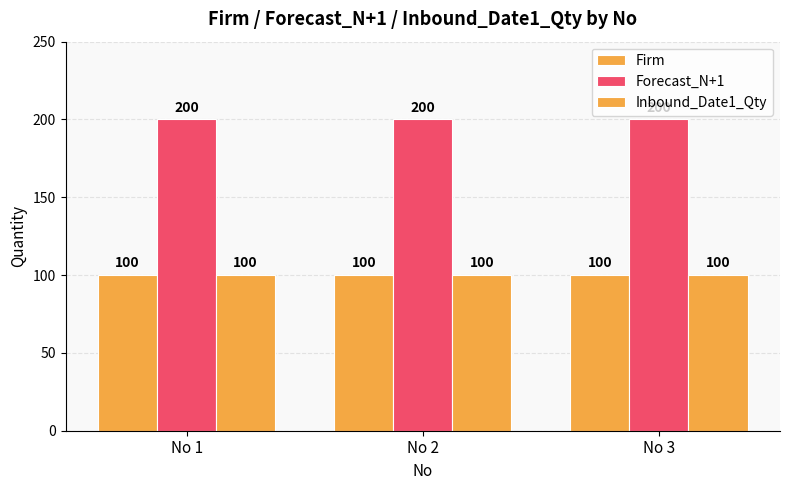

Read the Forecast_N+1 value at No 1.

200